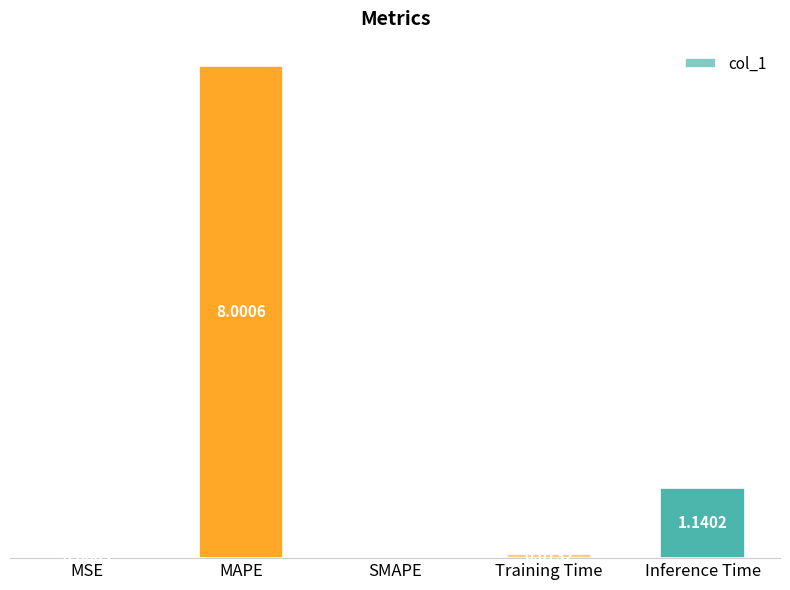

At which label is the value closest to 4?

Inference Time